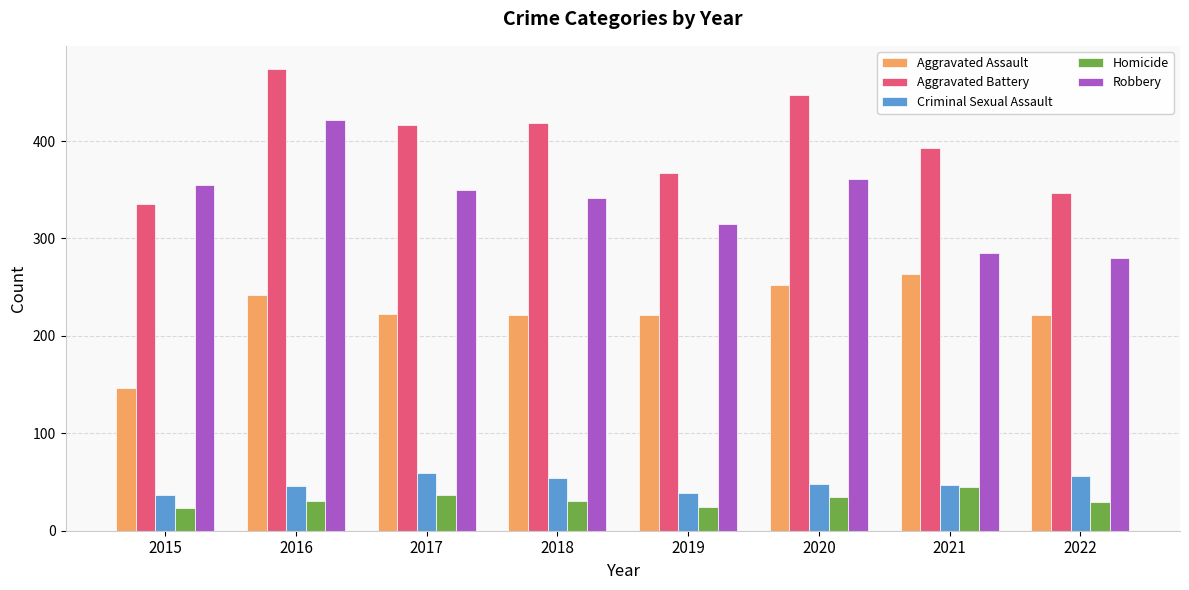

Is the value of Robbery at 2017 greater than the value of Homicide at 2019?

Yes